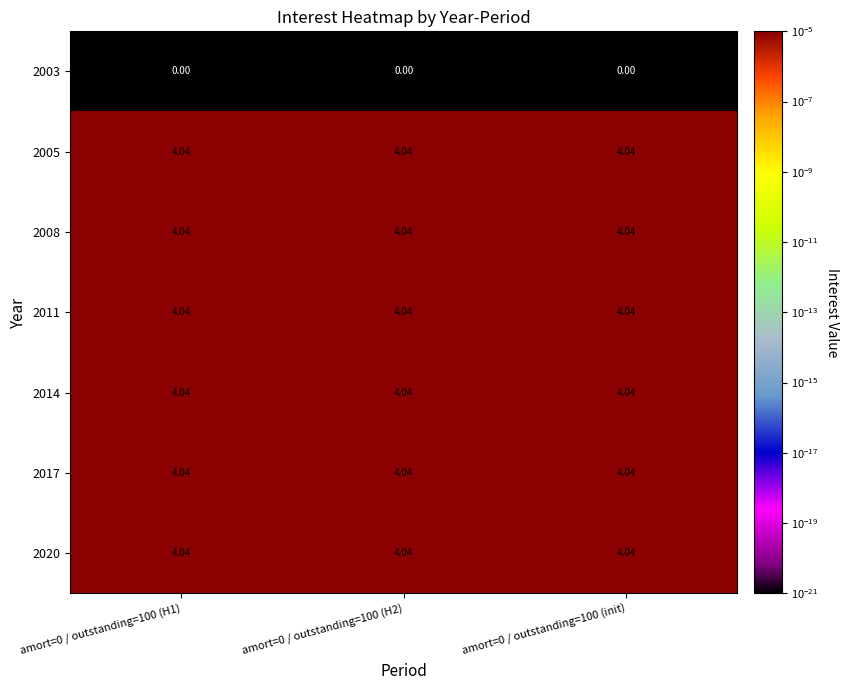

Reading right to left, what are all the values shown in this chart?

2003: amort=0 / outstanding=100 (init)=0.0	amort=0 / outstanding=100 (H2)=0.0	amort=0 / outstanding=100 (H1)=0.0
2005: amort=0 / outstanding=100 (init)=4.0	amort=0 / outstanding=100 (H2)=4.0	amort=0 / outstanding=100 (H1)=4.0
2008: amort=0 / outstanding=100 (init)=4.0	amort=0 / outstanding=100 (H2)=4.0	amort=0 / outstanding=100 (H1)=4.0
2011: amort=0 / outstanding=100 (init)=4.0	amort=0 / outstanding=100 (H2)=4.0	amort=0 / outstanding=100 (H1)=4.0
2014: amort=0 / outstanding=100 (init)=4.0	amort=0 / outstanding=100 (H2)=4.0	amort=0 / outstanding=100 (H1)=4.0
2017: amort=0 / outstanding=100 (init)=4.0	amort=0 / outstanding=100 (H2)=4.0	amort=0 / outstanding=100 (H1)=4.0
2020: amort=0 / outstanding=100 (init)=4.0	amort=0 / outstanding=100 (H2)=4.0	amort=0 / outstanding=100 (H1)=4.0